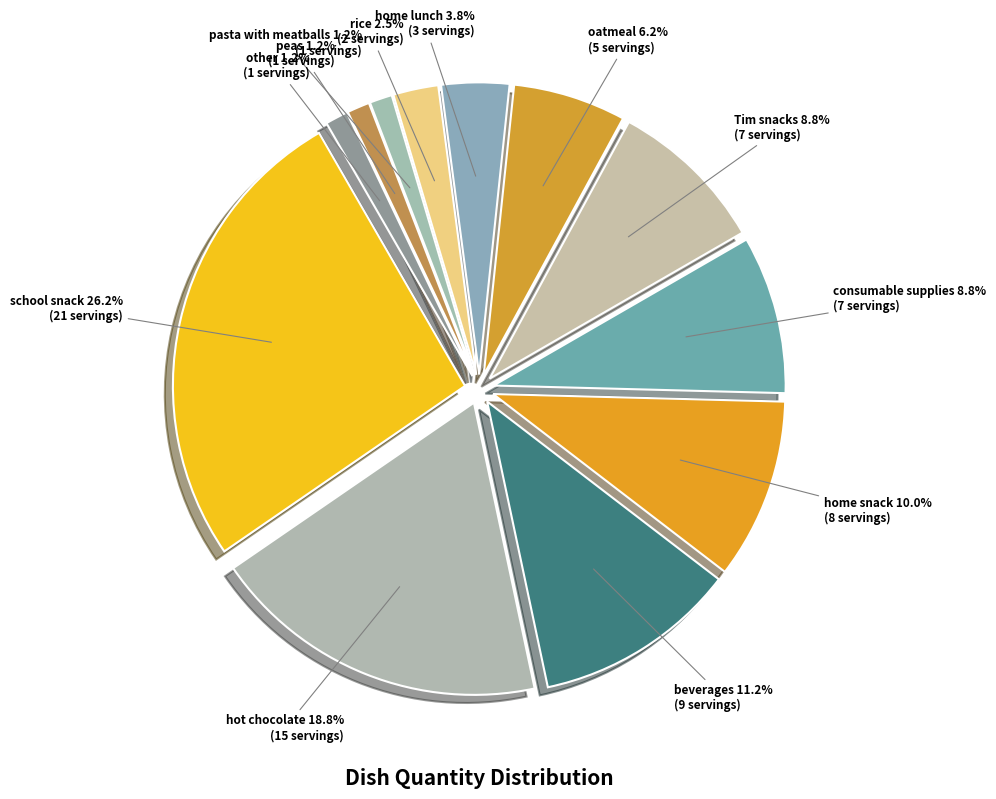

To the nearest percent, what percentage of the pie is Tim snacks?

9%